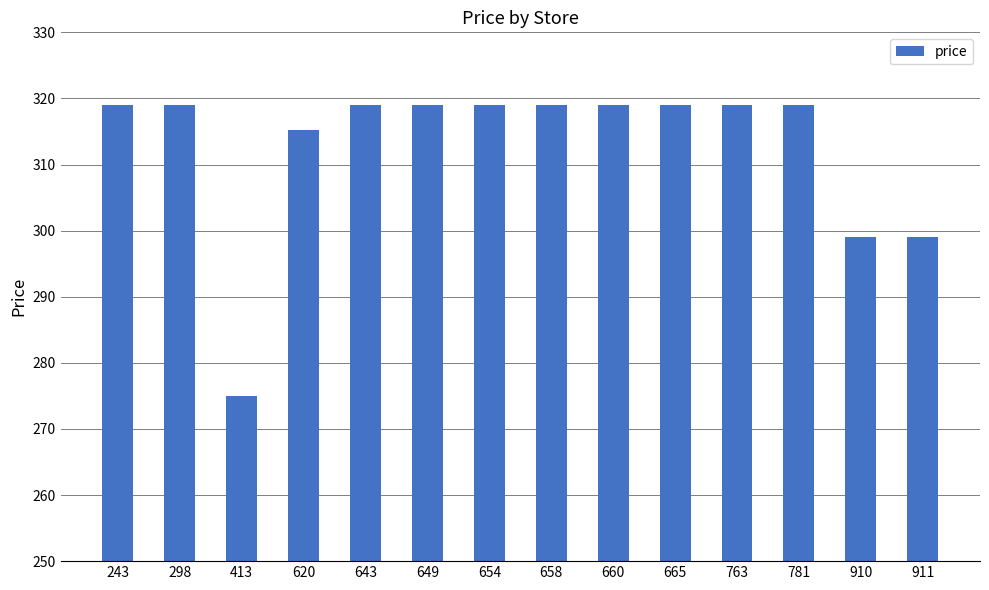

What is the sum of the values at 665 and 620?

634.3